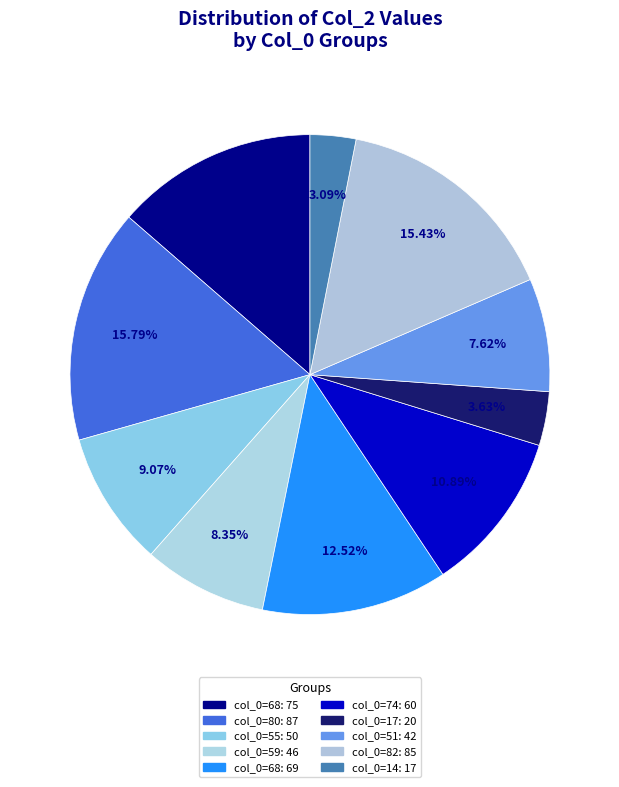

What is the smallest slice in the pie chart?

14